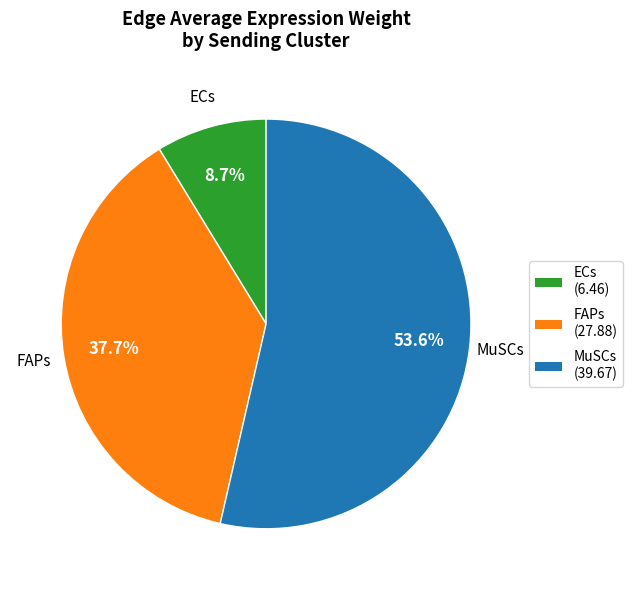

Which has a higher value, MuSCs or FAPs?

MuSCs